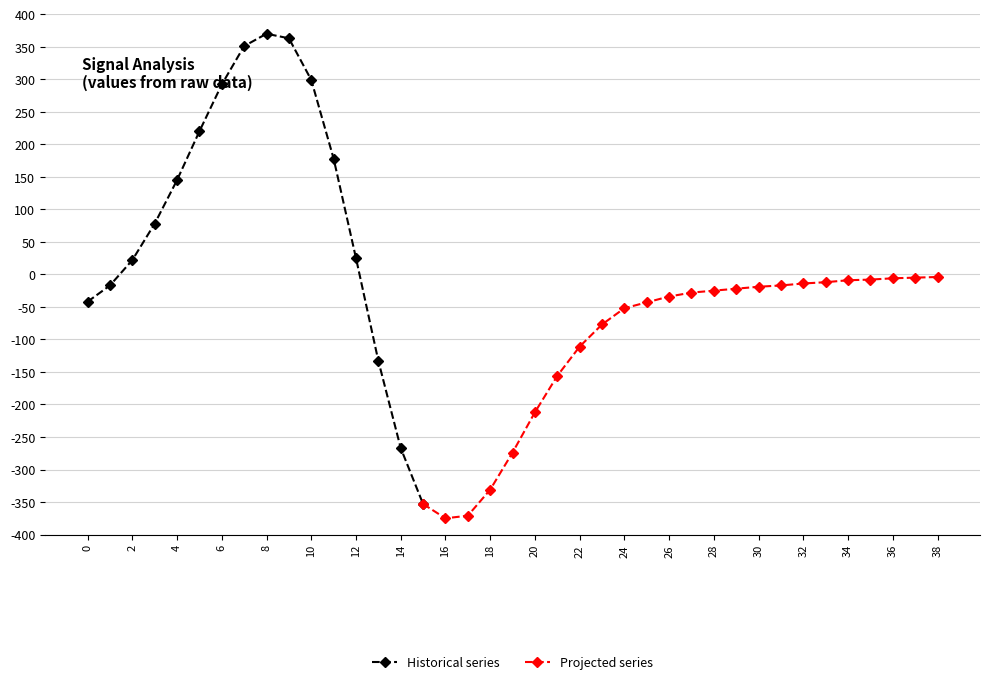

The chart shows a value of 39 at 2. True or false?

False